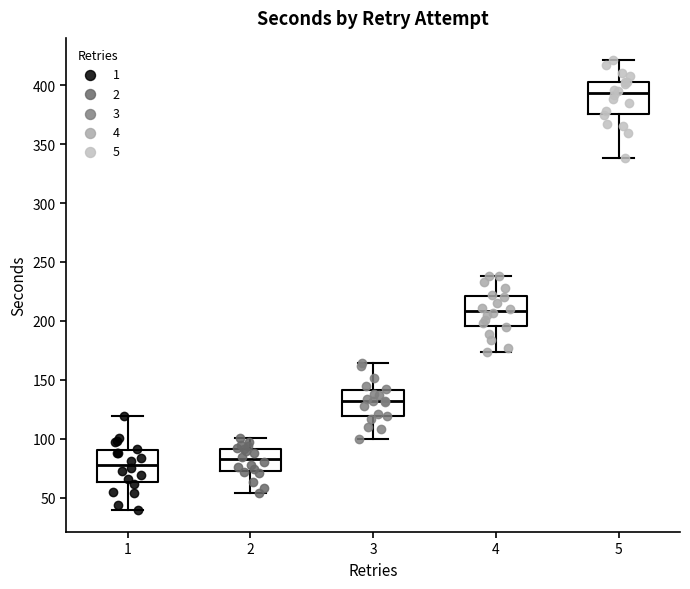

Reading left to right, transcribe this box plot: for each box, give where its median line is, the range the box spans, and where its two whiskers end, as read against the y-axis. The values are not printed on the chart, so give them approximately, as read against the axis.

1: median 80, box 65 to 90, whiskers 40 to 120
2: median 85, box 75 to 90, whiskers 55 to 100
3: median 130, box 120 to 140, whiskers 100 to 165
4: median 210, box 195 to 220, whiskers 175 to 240
5: median 395, box 375 to 405, whiskers 340 to 420